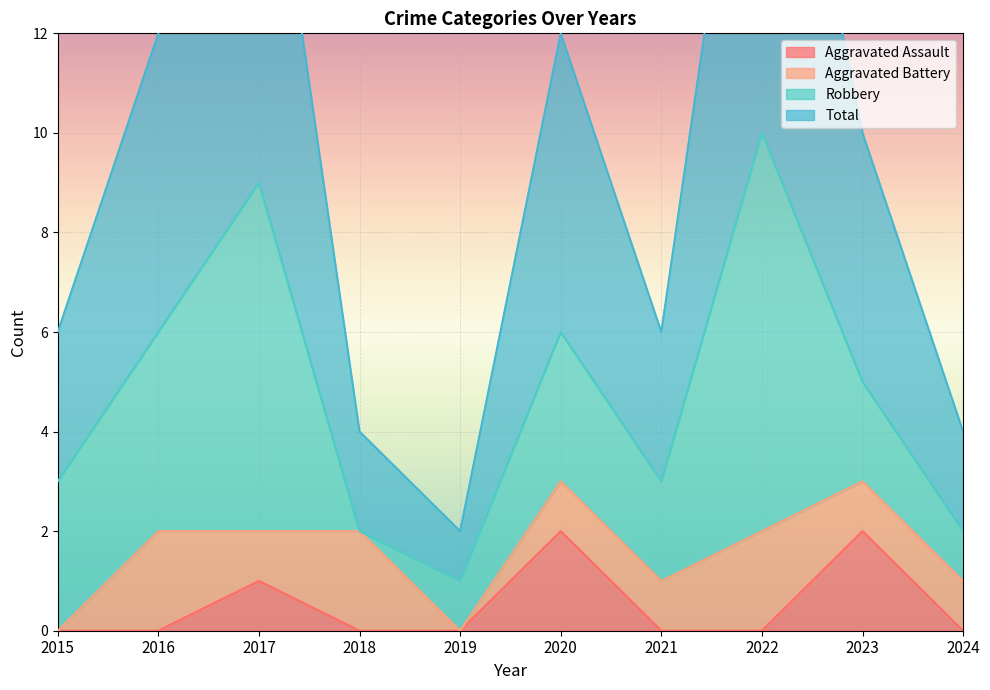

The value of Aggravated Assault at 2024 is 0. True or false?

True